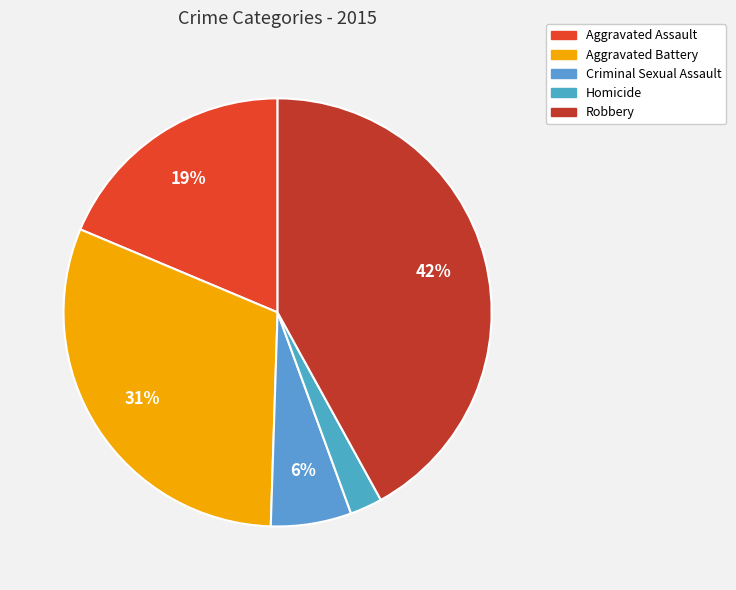

What is the smallest slice in the pie chart?

Homicide